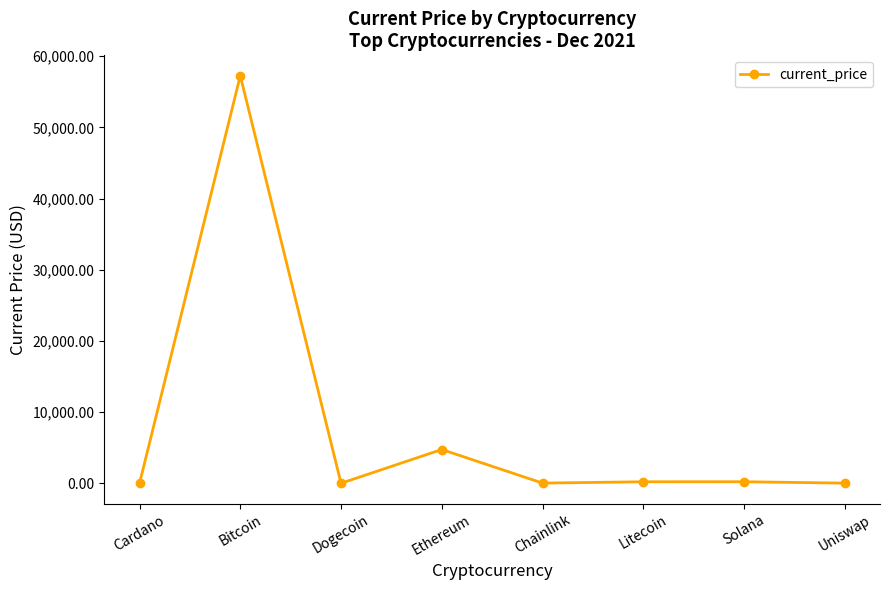

Which category has the highest value across all series?

Bitcoin